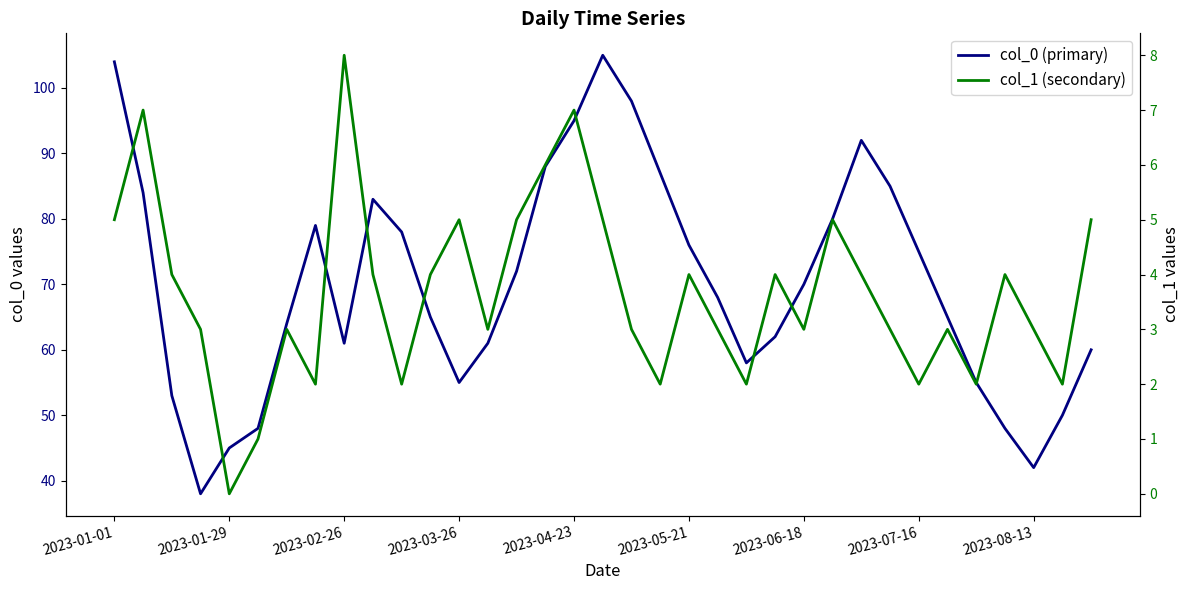

List the series in order of their peak value, highest first.

col_0 (primary), col_1 (secondary)